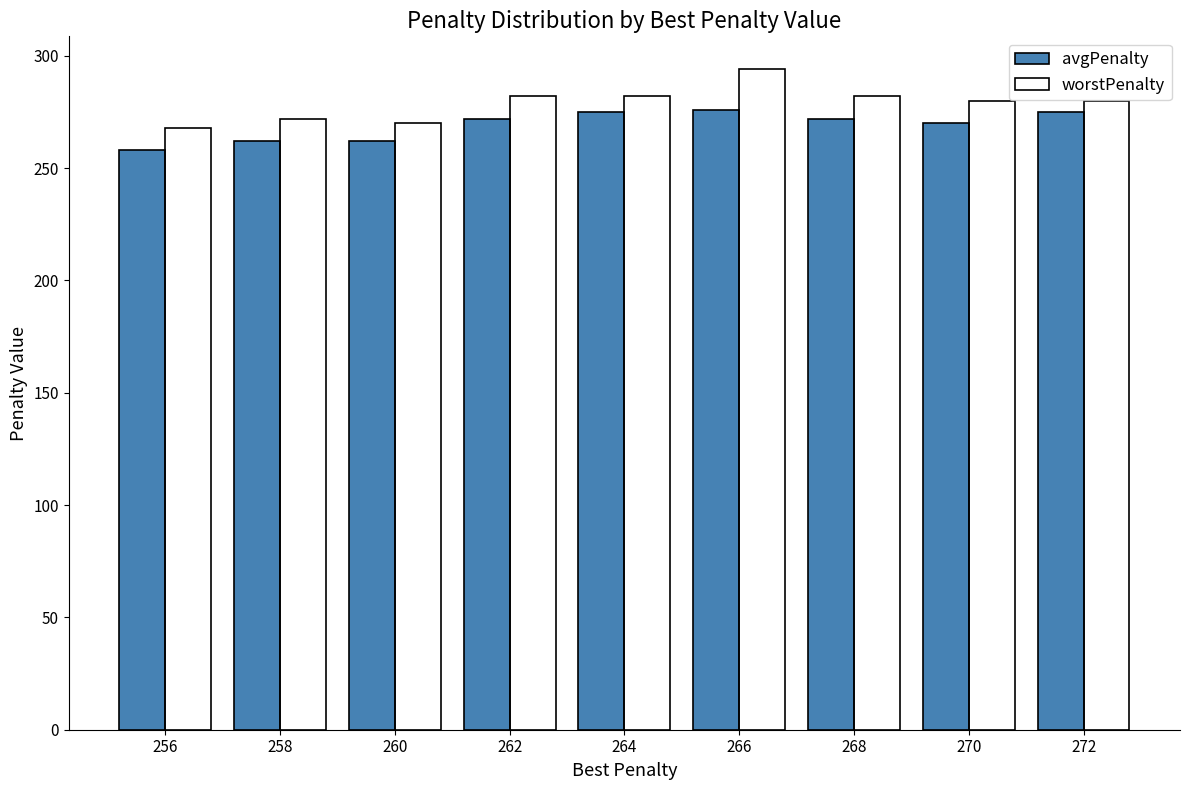

What is the average value of the avgPenalty series?

269